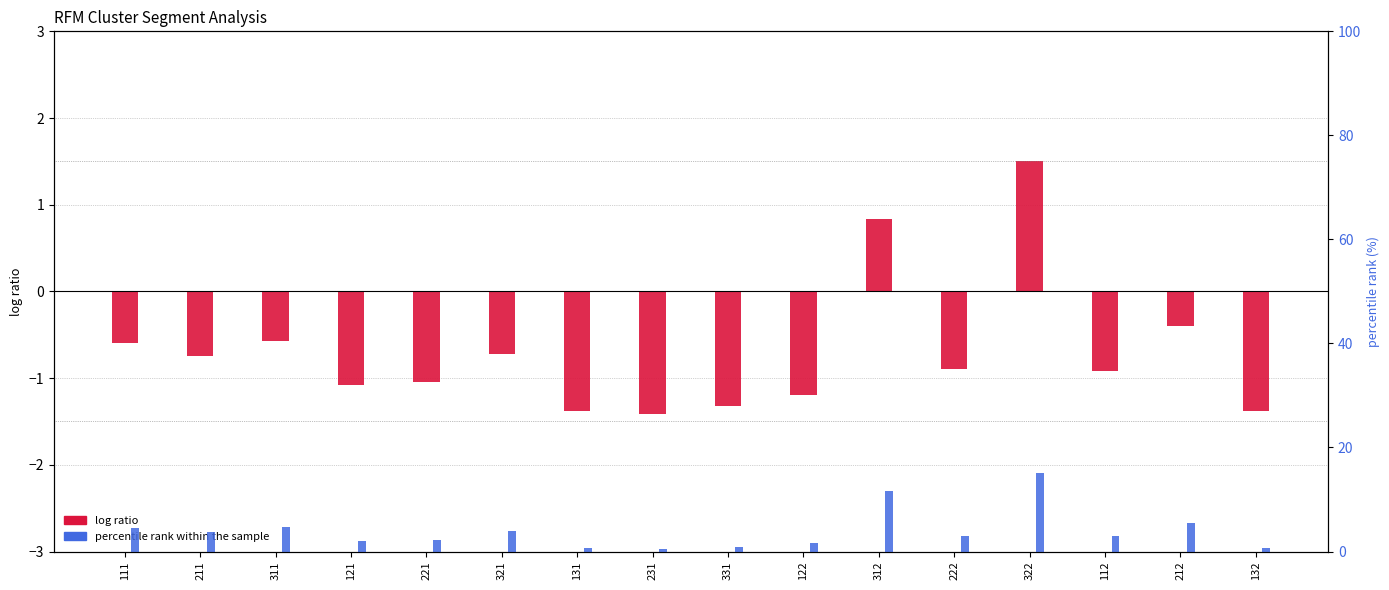

Does the chart contain any negative values?

Yes